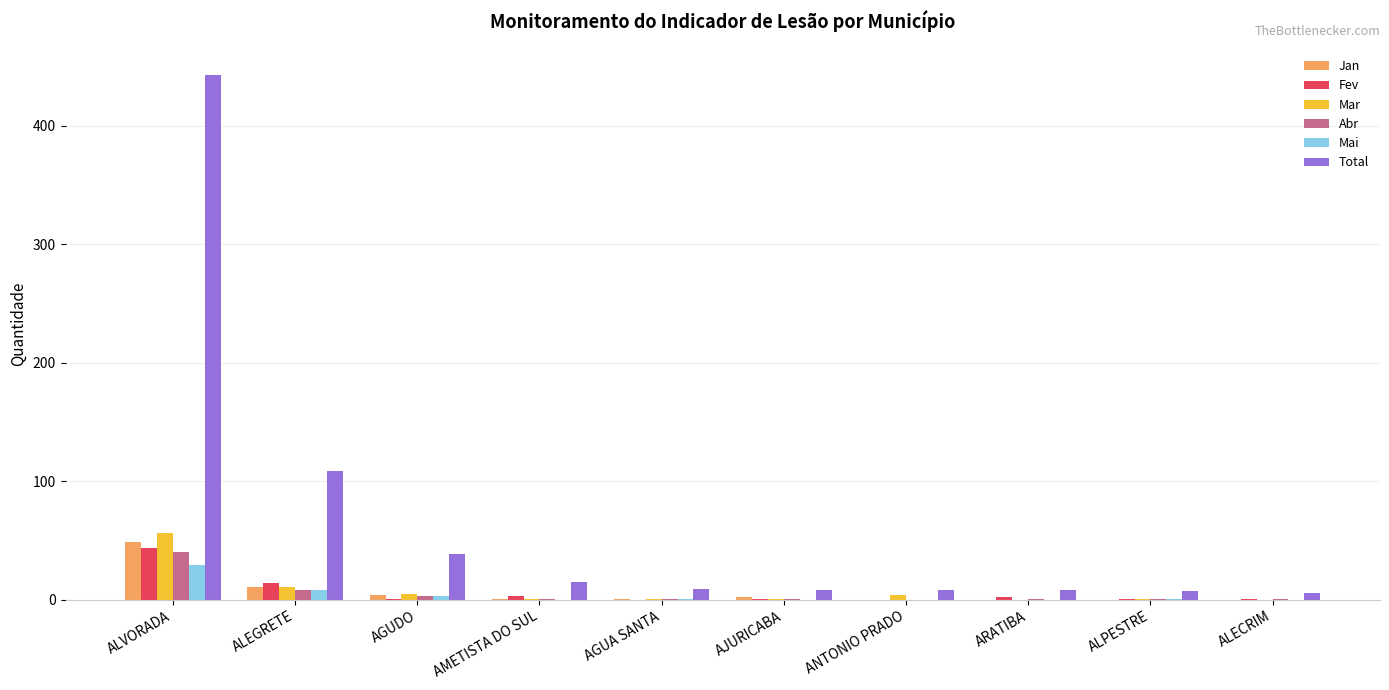

True or false: Mar has a value of 82 at ALVORADA.

False